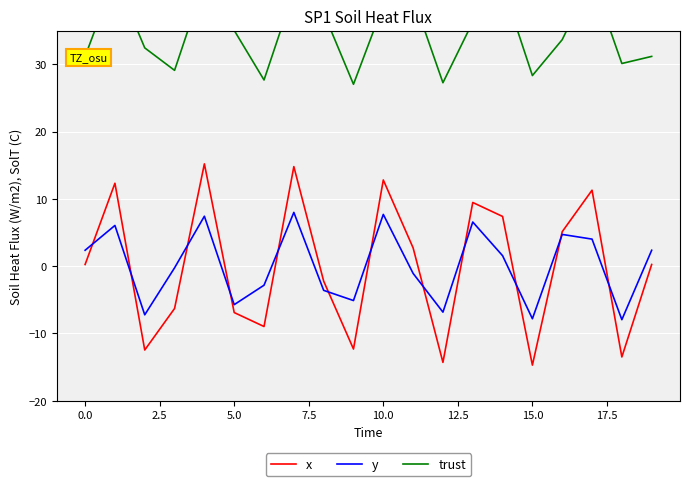

Is this an area chart (filled region under the line)?

No